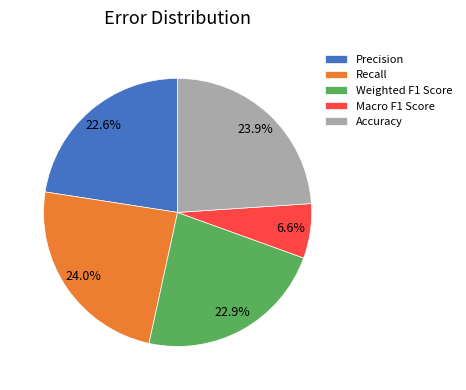

How many segments does this pie chart have?

5